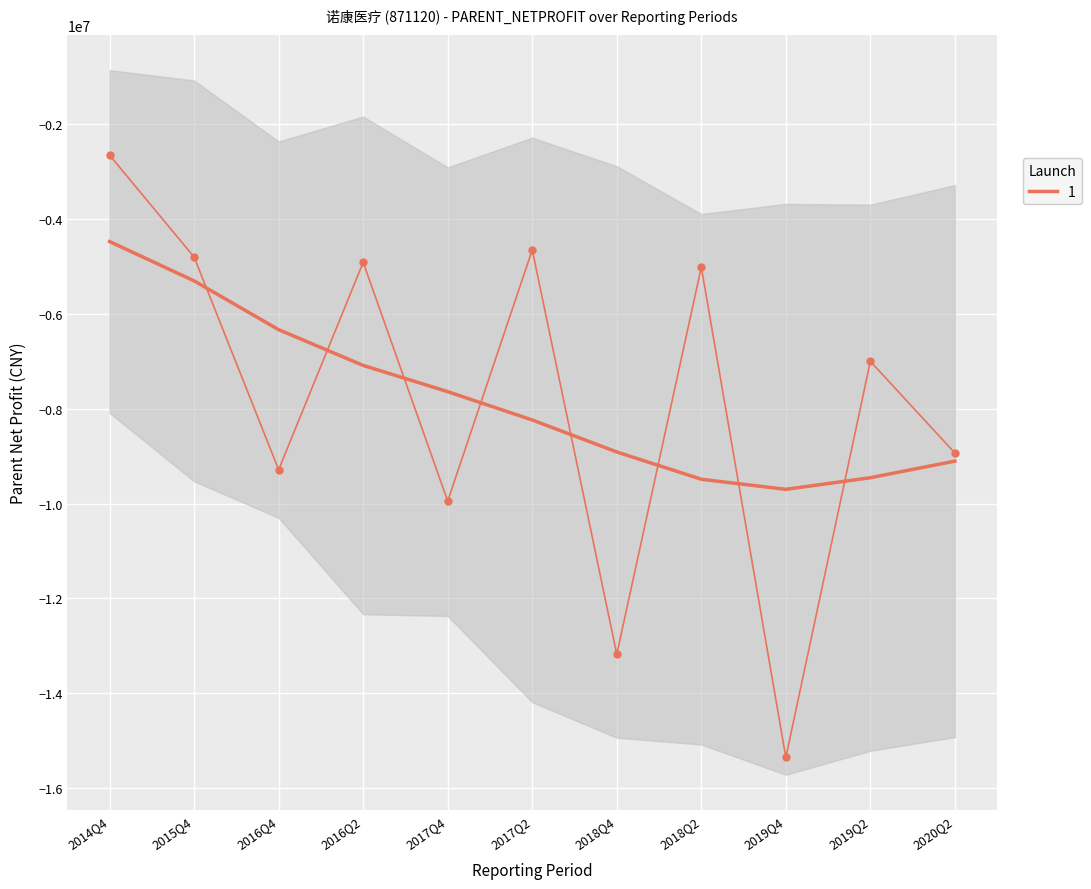

At which label is the value closest to -9002259?

2020Q2